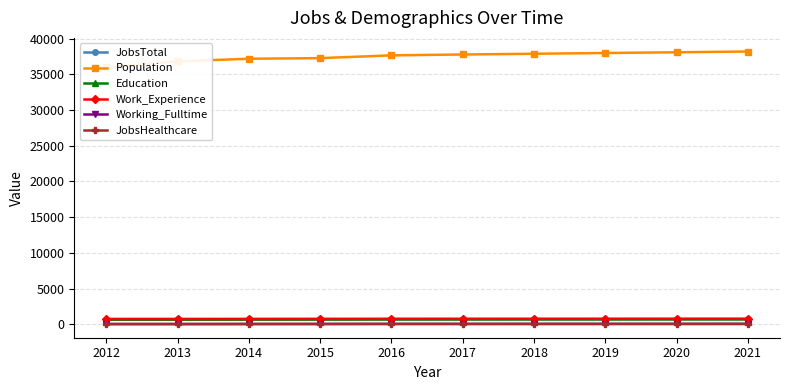

In Education, how many points are lower than both neighbors (excluding endpoints)?

1